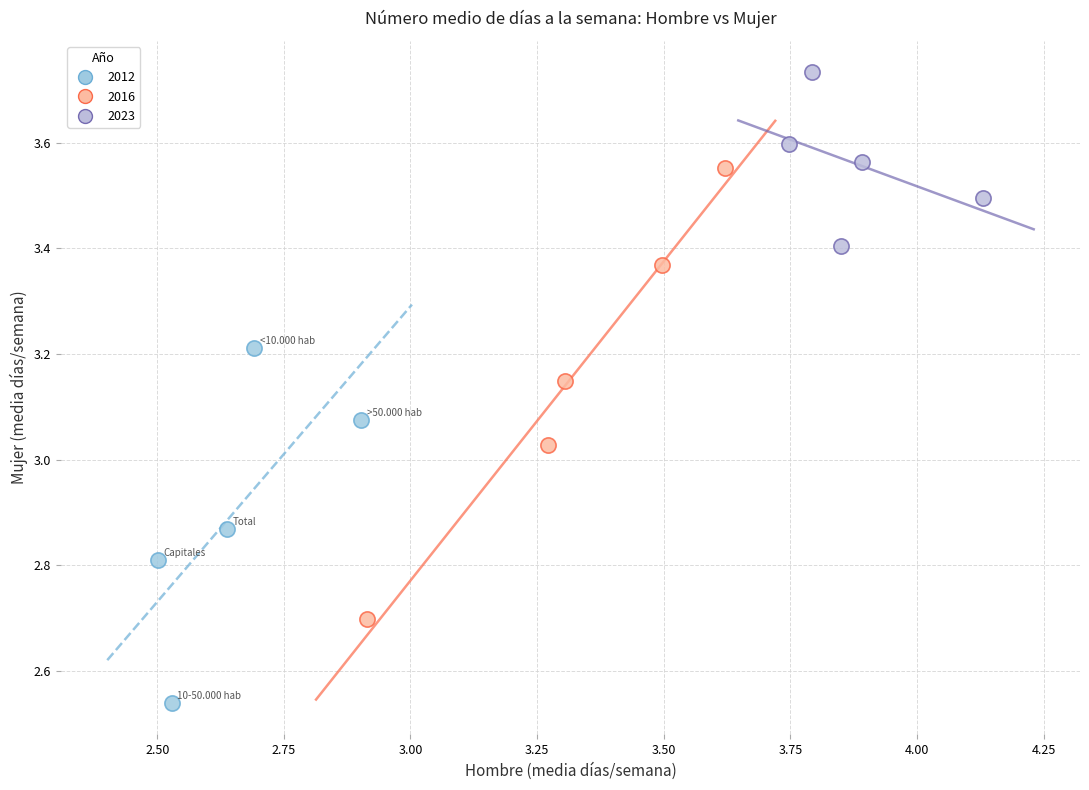

Which series reaches the maximum Y coordinate?

2023